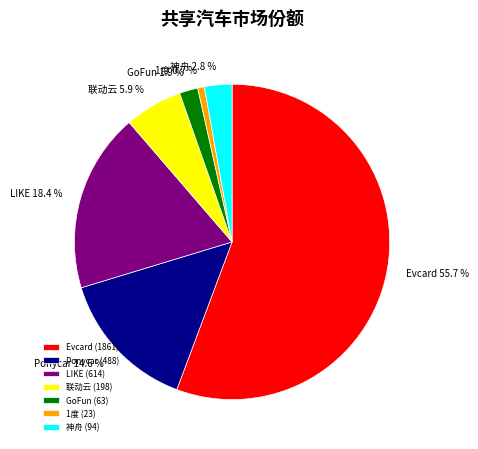

True or false: GoFun accounts for 17% of the total.

False